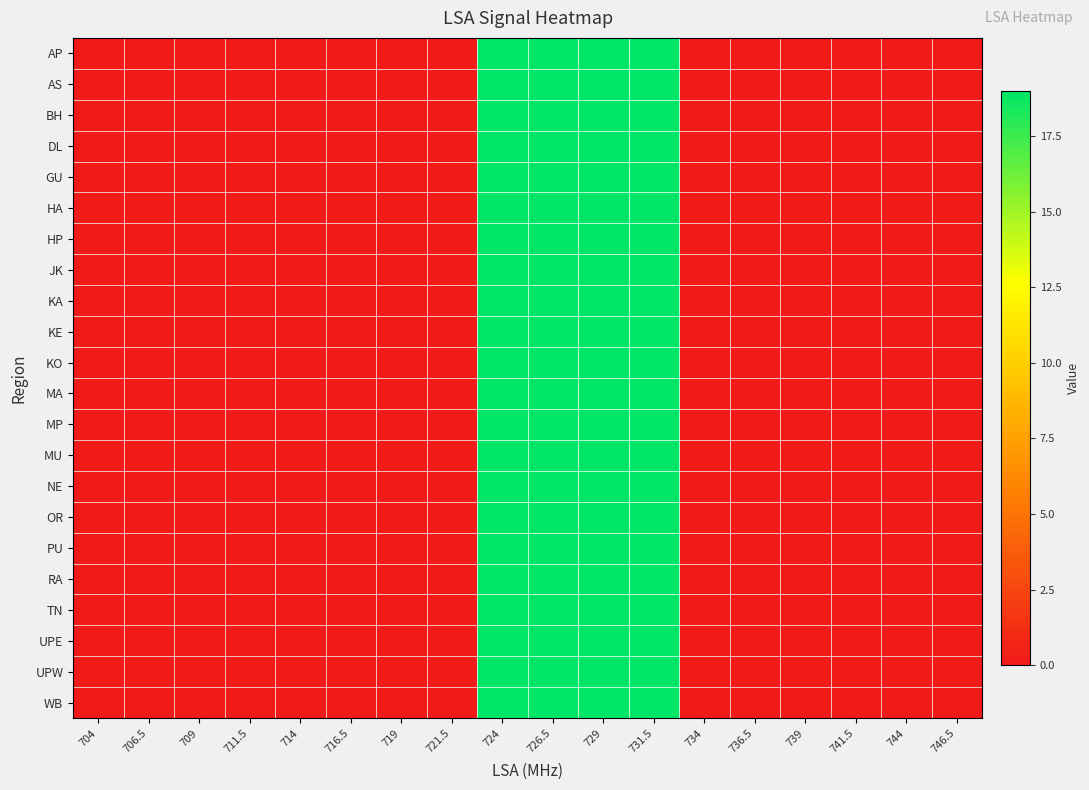

At how many categories does at least one series exceed 1?

4